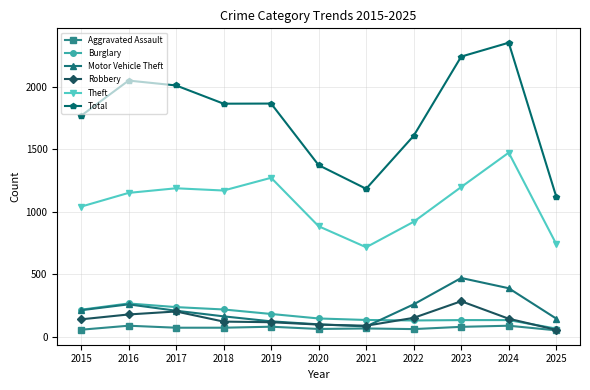

True or false: Motor Vehicle Theft has more than 1 points higher than both neighbors.

True